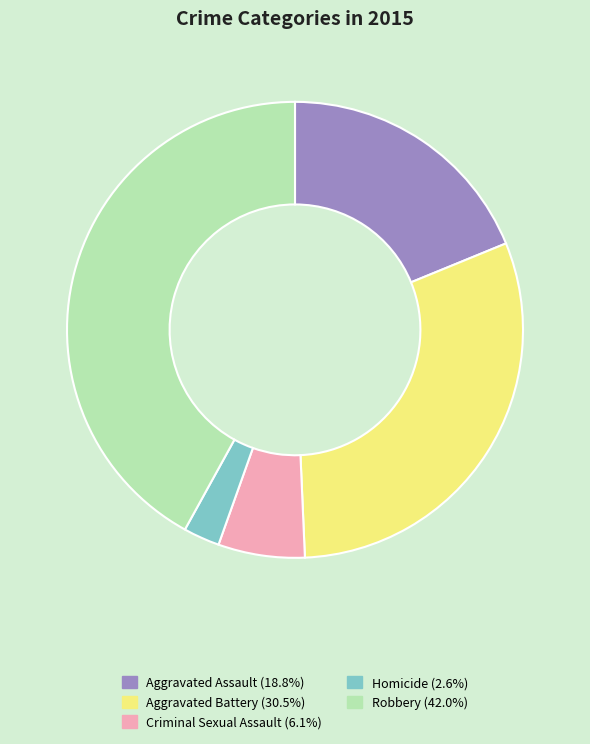

Which slice is the largest?

Robbery